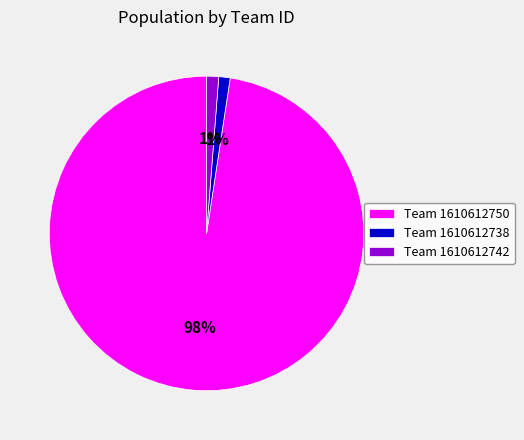

Which category has the biggest portion of the pie?

Team 1610612750